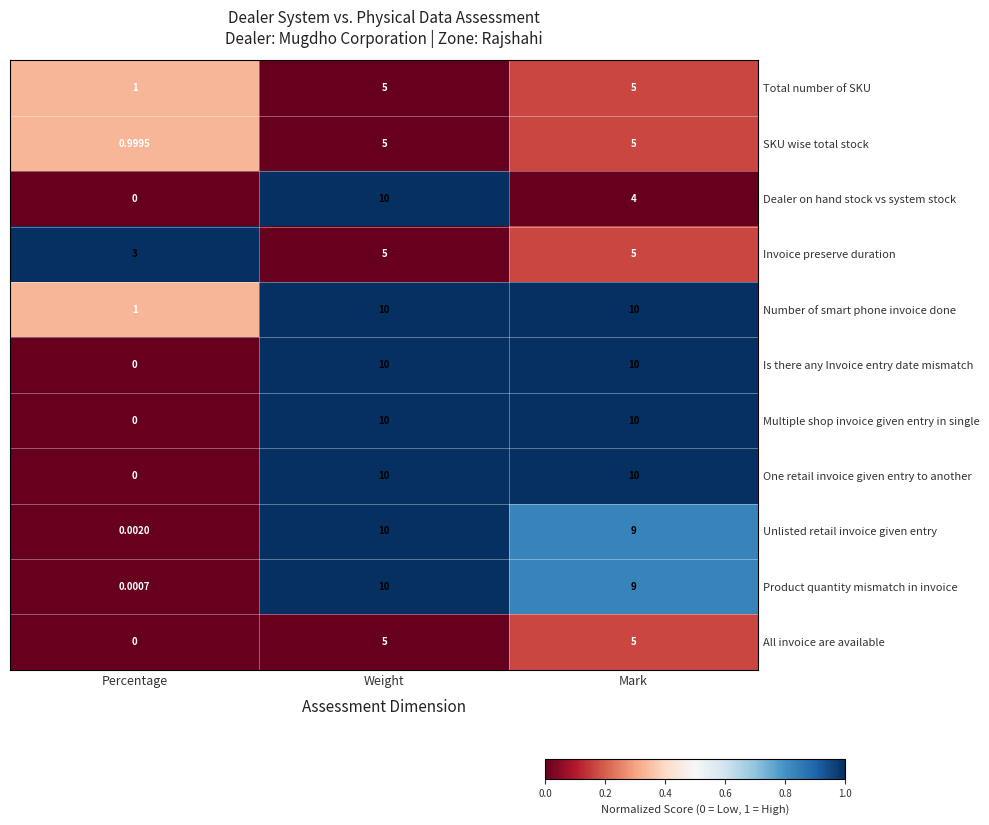

At which label is Invoice preserve duration closest to 4?

Percentage